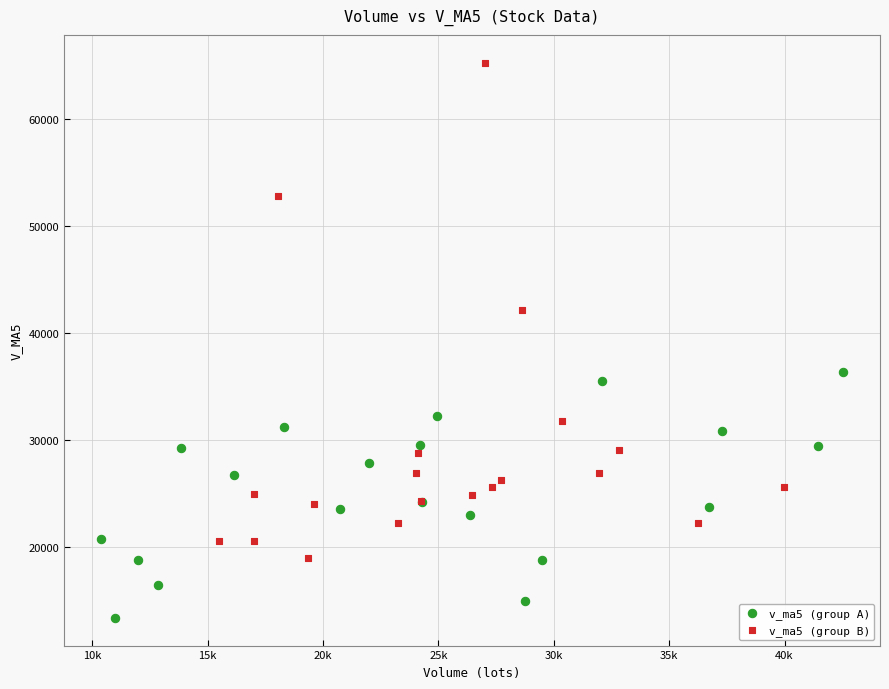

Which series contains the highest Y value?

v_ma5 (group B)